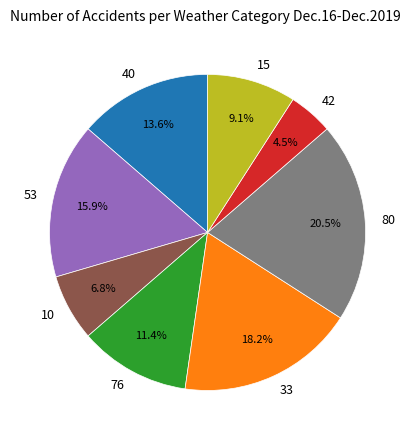

How many segments does this pie chart have?

8